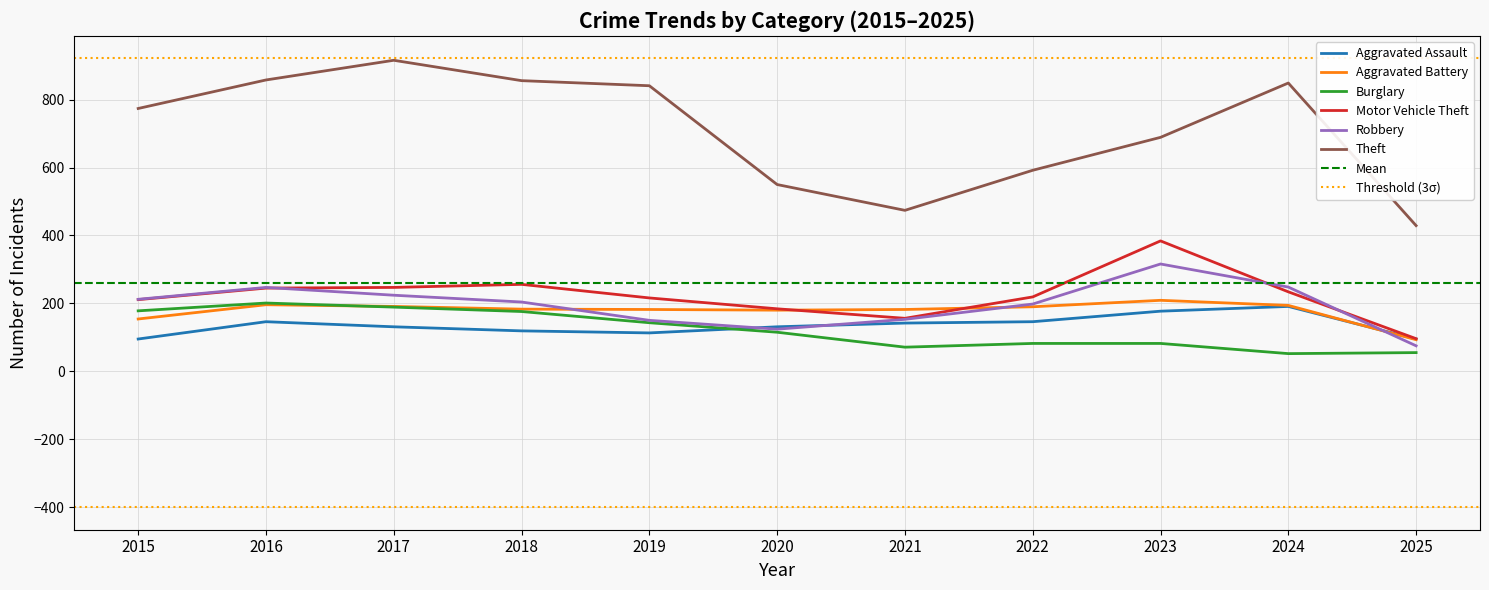

True or false: Motor Vehicle Theft has a value of 42 at 2025.

False